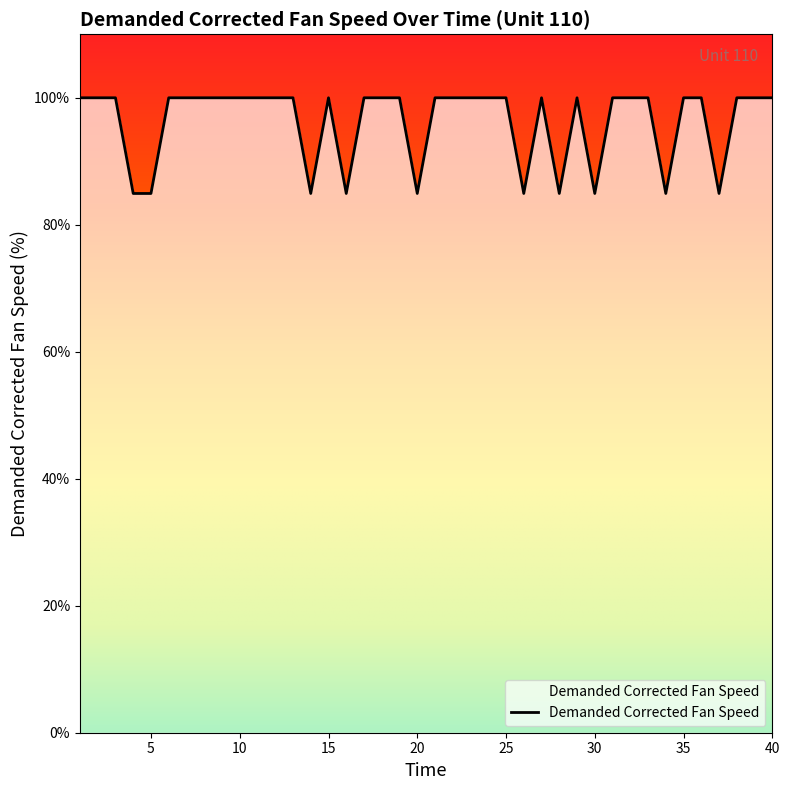

What is the difference between the maximum and minimum values?

15.1